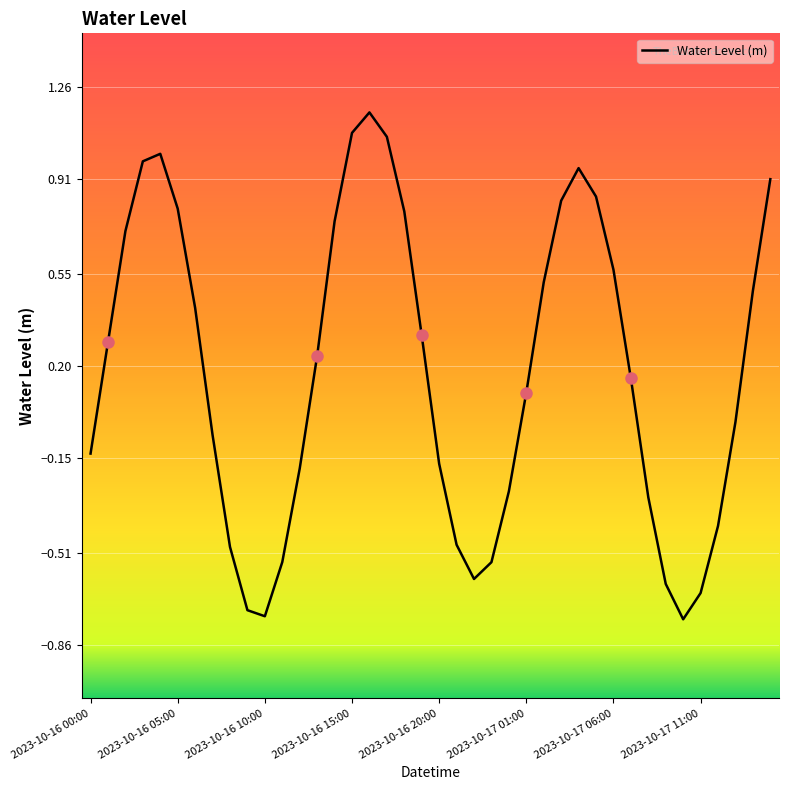

What is the difference between the maximum and minimum values?

1.9